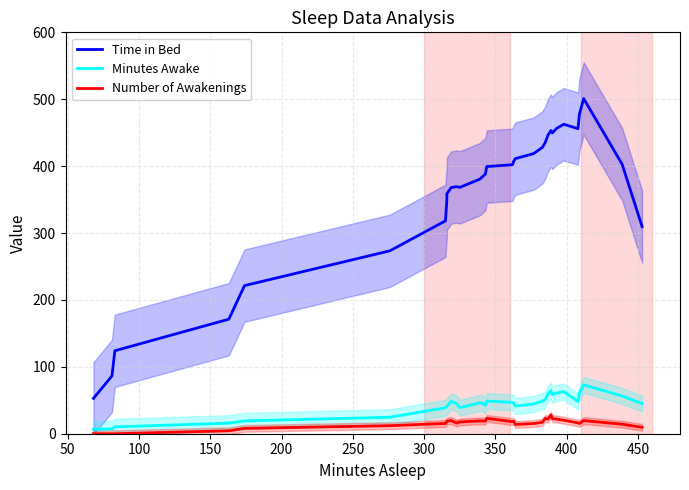

True or false: Number of Awakenings has a value of 7.0 at 450.

False